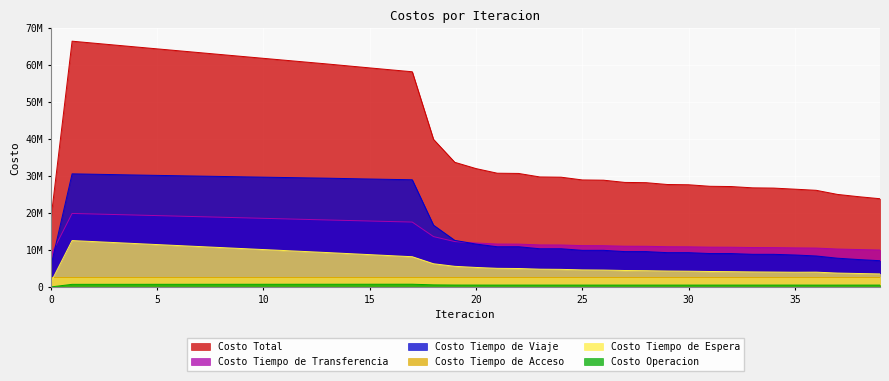

Where does the Costo Tiempo de Transferencia series first go above 11890107?

1